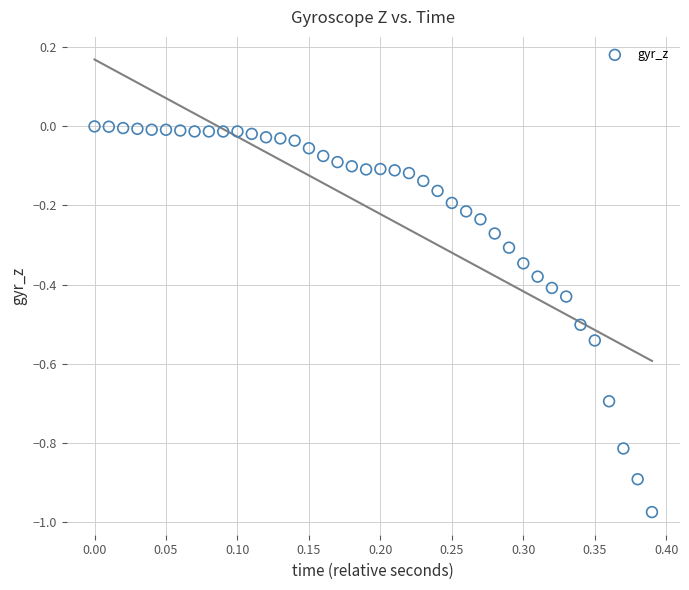

What is the range of X values (max minus min)?

0.4